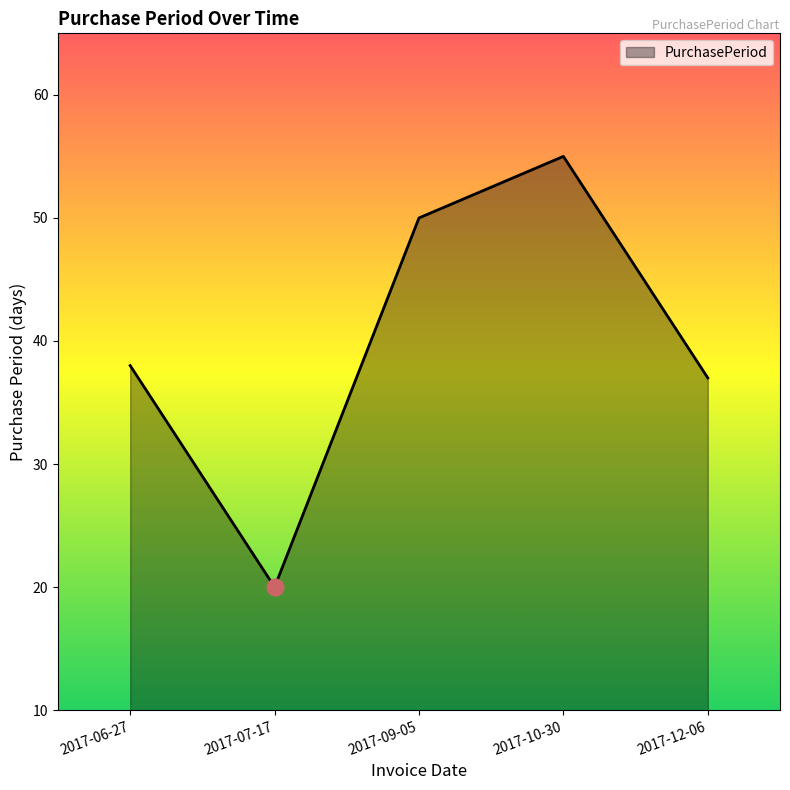

What is the approximate value at 2017-12-06, to the nearest 5?

35